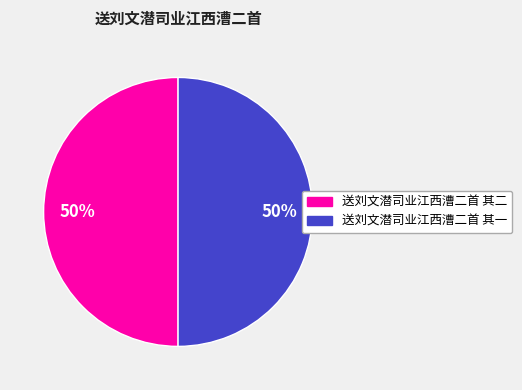

What is the ratio of the value at 送刘文潜司业江西漕二首 其二 to the value at 送刘文潜司业江西漕二首 其一?

1.0